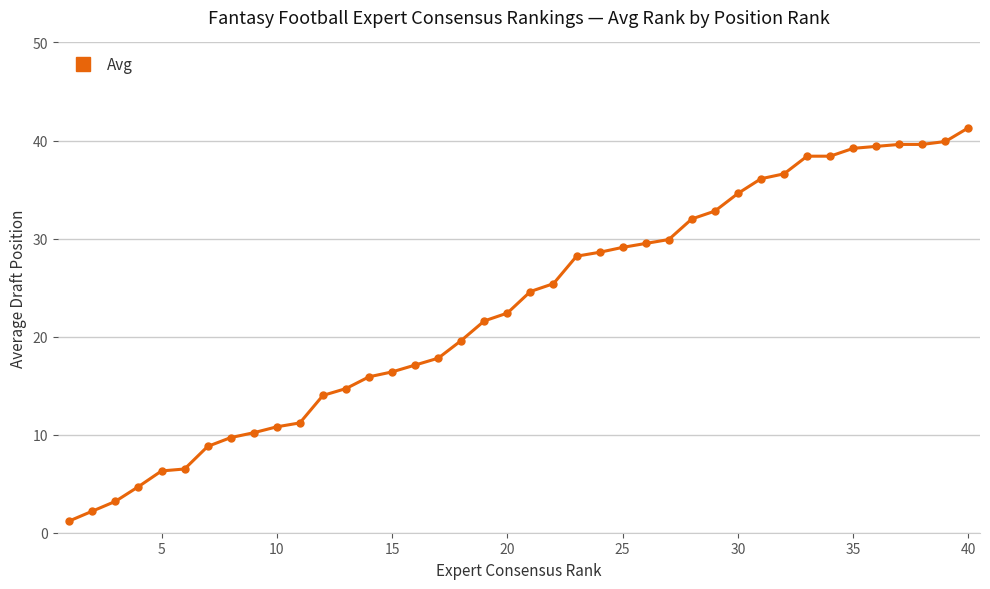

What is the maximum value shown in the chart?

41.3